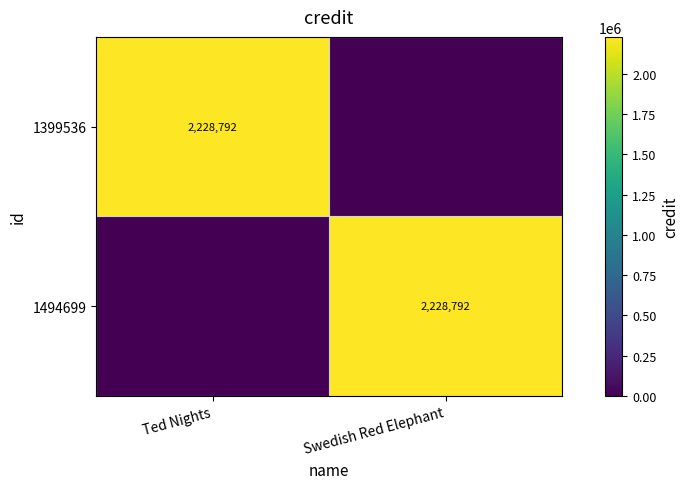

Is it true that 1494699 equals 3530039 at Swedish Red Elephant?

False